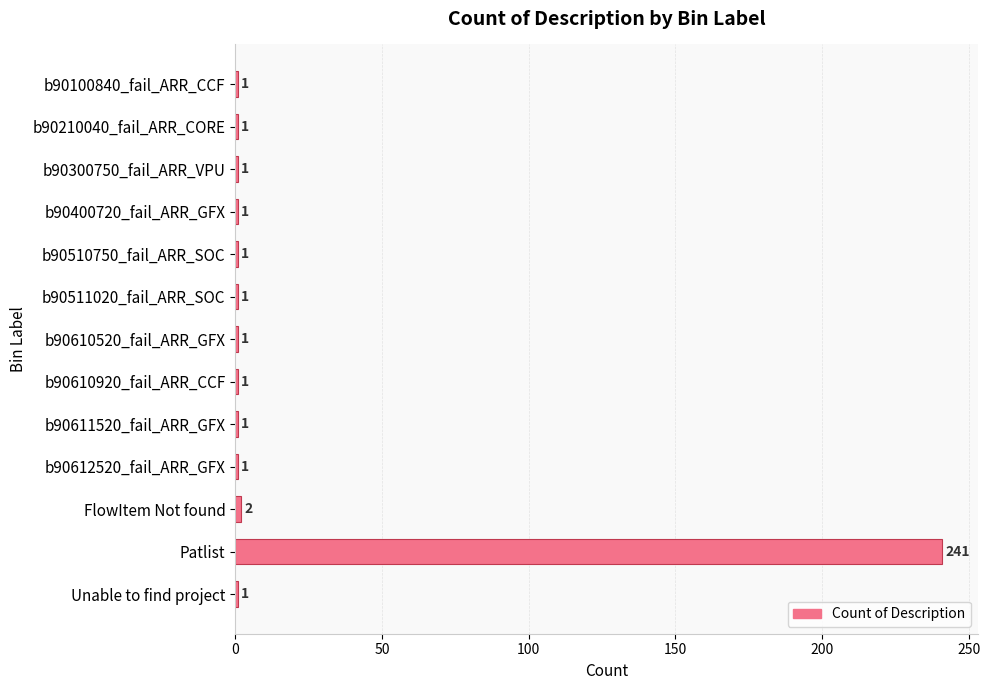

True or false: the data shows 1 at b90612520_fail_ARR_GFX.

True